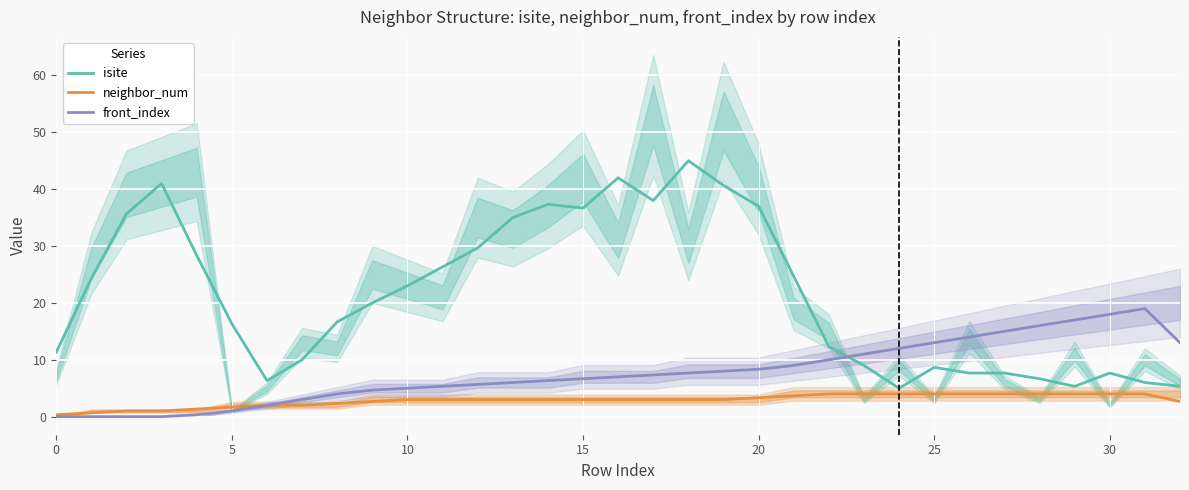

What is the lowest value of the isite series?

5.0